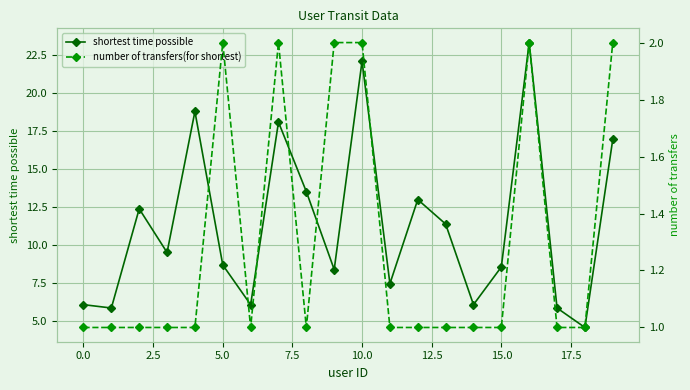

In shortest time possible, how many points are lower than both neighbors (excluding endpoints)?

7